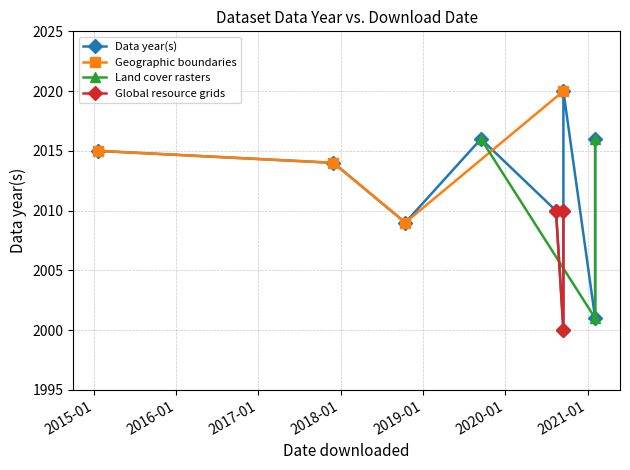

Is it true that the value at 2020-09-16 is 2810?

False